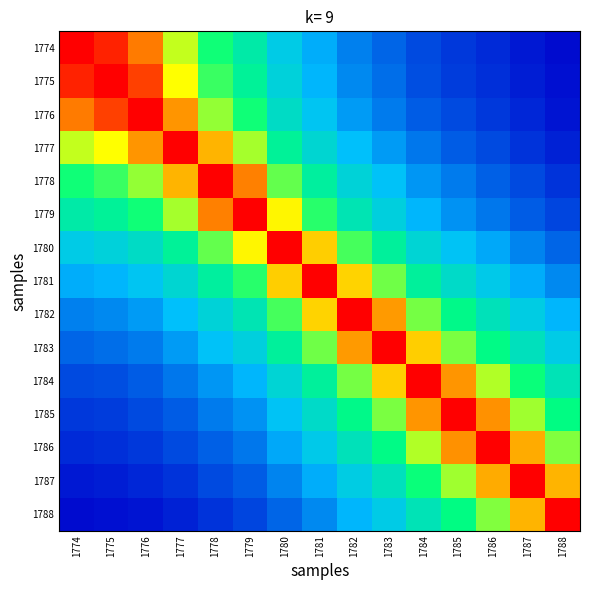

Which series has the largest range (max minus min)?

1774